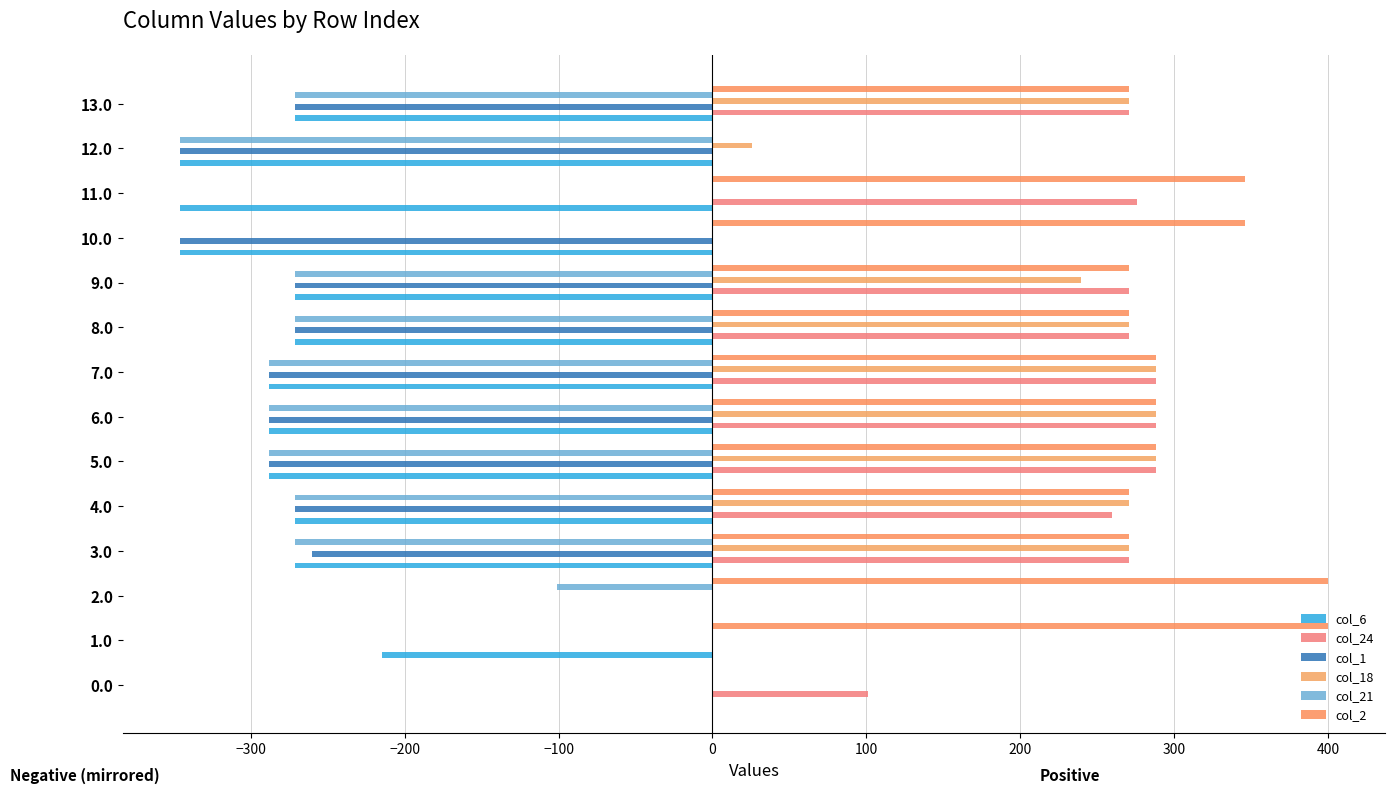

What is the sum of all col_24 values?

2585.1